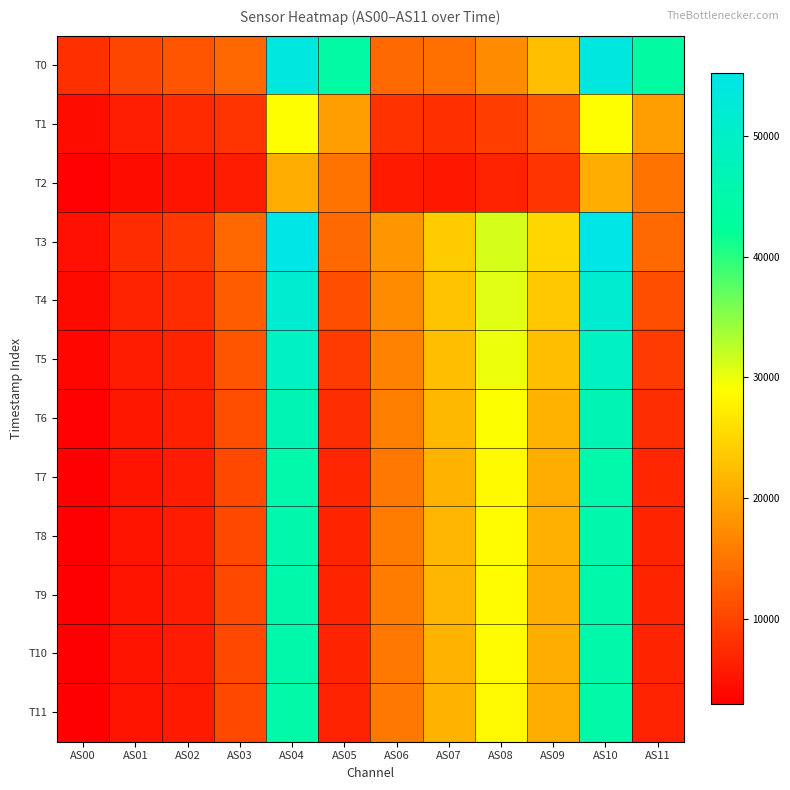

Reading left to right, transcribe all the data shown in this chart.

T0: AS00=7913	AS01=10207	AS02=11699	AS03=13740	AS04=54289	AS05=43971	AS06=13816	AS07=14557	AS08=17261	AS09=22498	AS10=54245	AS11=43932
T1: AS00=4526	AS01=6186	AS02=7273	AS03=8329	AS04=29005	AS05=19125	AS06=8075	AS07=7995	AS08=9298	AS09=11790	AS10=28969	AS11=19094
T2: AS00=3270	AS01=4415	AS02=5184	AS03=5853	AS04=20627	AS05=14787	AS06=5599	AS07=5533	AS08=6444	AS09=8301	AS10=20615	AS11=14792
T3: AS00=4764	AS01=7529	AS02=8731	AS03=13694	AS04=55131	AS05=13823	AS06=18267	AS07=23785	AS08=31279	AS09=24780	AS10=55183	AS11=13822
T4: AS00=4064	AS01=6585	AS02=7605	AS03=12486	AS04=51511	AS05=10940	AS06=17285	AS07=23050	AS08=30529	AS09=23467	AS10=51517	AS11=10942
T5: AS00=3574	AS01=5904	AS02=6774	AS03=11610	AS04=49150	AS05=9238	AS06=16583	AS07=22515	AS08=29968	AS09=22395	AS10=49202	AS11=9244
T6: AS00=3232	AS01=5443	AS02=6231	AS03=10978	AS04=46769	AS05=7722	AS06=15932	AS07=21868	AS08=29166	AS09=21439	AS10=46726	AS11=7720
T7: AS00=3040	AS01=5176	AS02=5919	AS03=10588	AS04=45162	AS05=6932	AS06=15504	AS07=21369	AS08=28536	AS09=20793	AS10=45089	AS11=6922
T8: AS00=3013	AS01=5154	AS02=5892	AS03=10605	AS04=45469	AS05=6802	AS06=15631	AS07=21579	AS08=28826	AS09=20914	AS10=45514	AS11=6810
T9: AS00=2990	AS01=5121	AS02=5851	AS03=10562	AS04=45313	AS05=6724	AS06=15595	AS07=21538	AS08=28782	AS09=20855	AS10=45377	AS11=6730
T10: AS00=2981	AS01=5107	AS02=5835	AS03=10539	AS04=45195	AS05=6694	AS06=15552	AS07=21490	AS08=28730	AS09=20812	AS10=45235	AS11=6702
T11: AS00=2941	AS01=5035	AS02=5754	AS03=10381	AS04=44406	AS05=6594	AS06=15358	AS07=21213	AS08=28347	AS09=20565	AS10=44514	AS11=6610